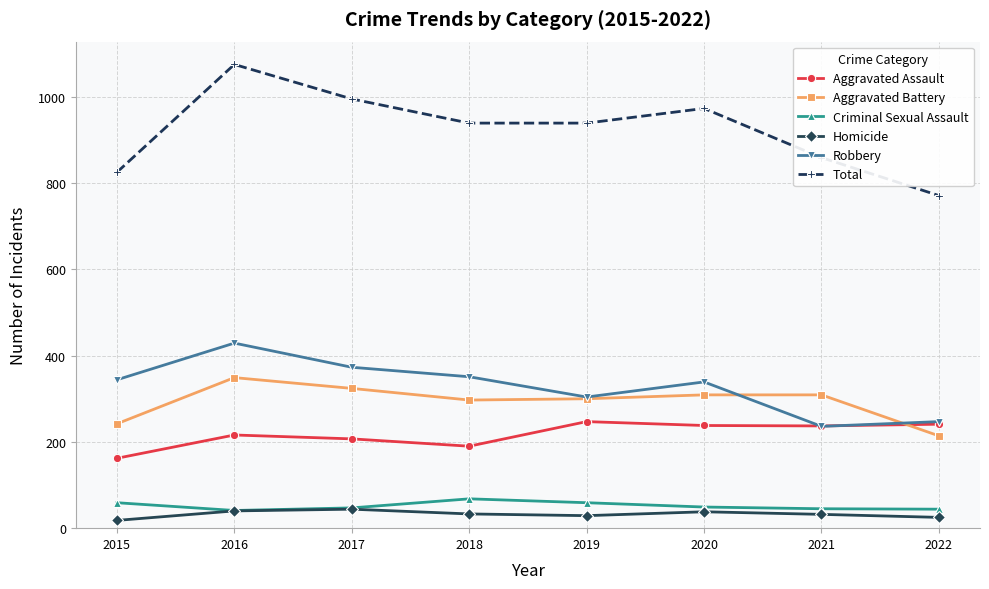

At which category does Robbery reach its first local peak?

2016